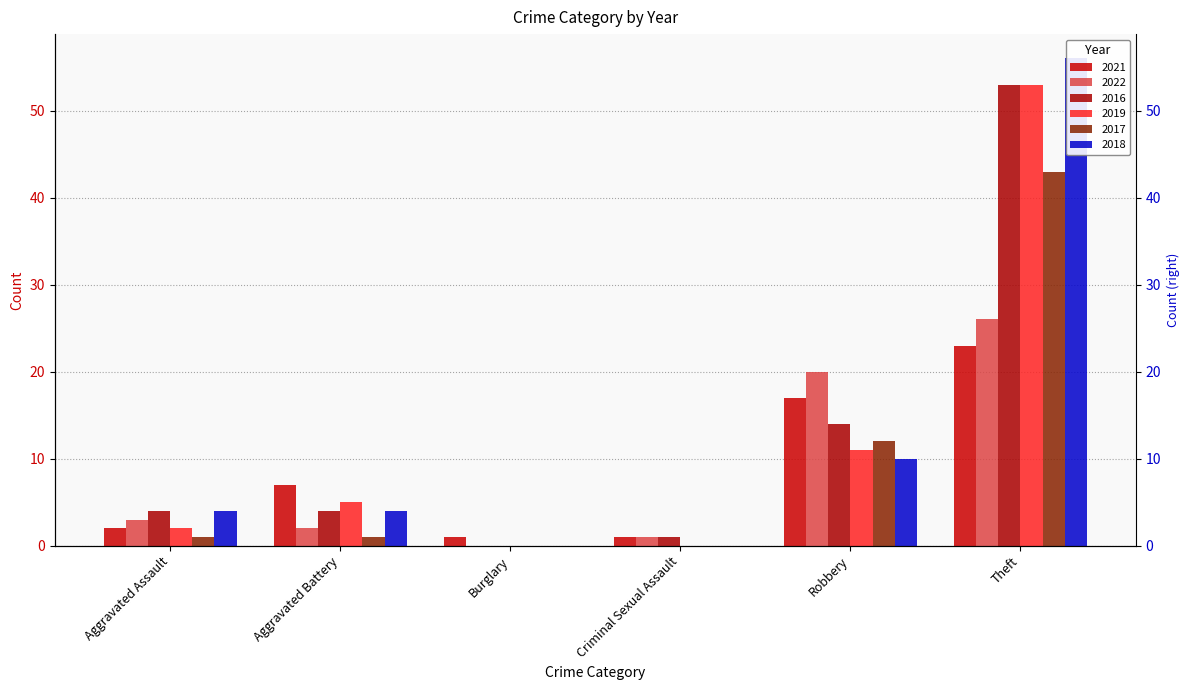

Where does the 2022 series first go above 3?

Robbery